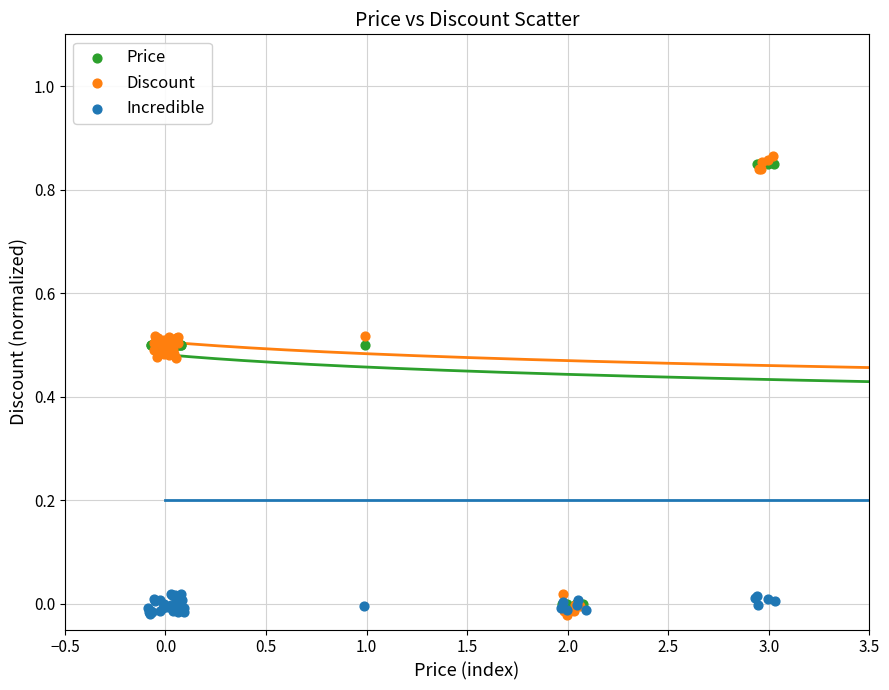

Which series contains the highest Y value?

Discount